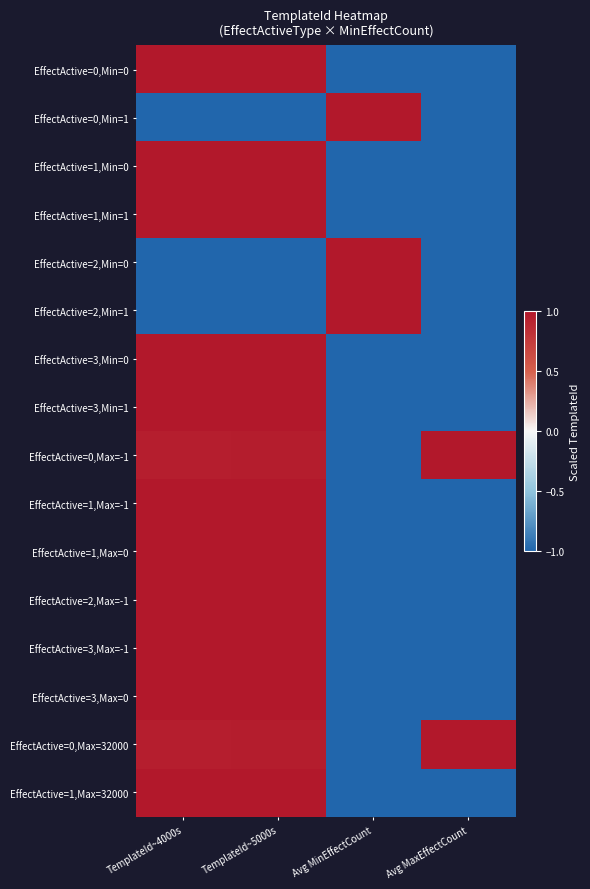

Count the number of categories in the chart.

4